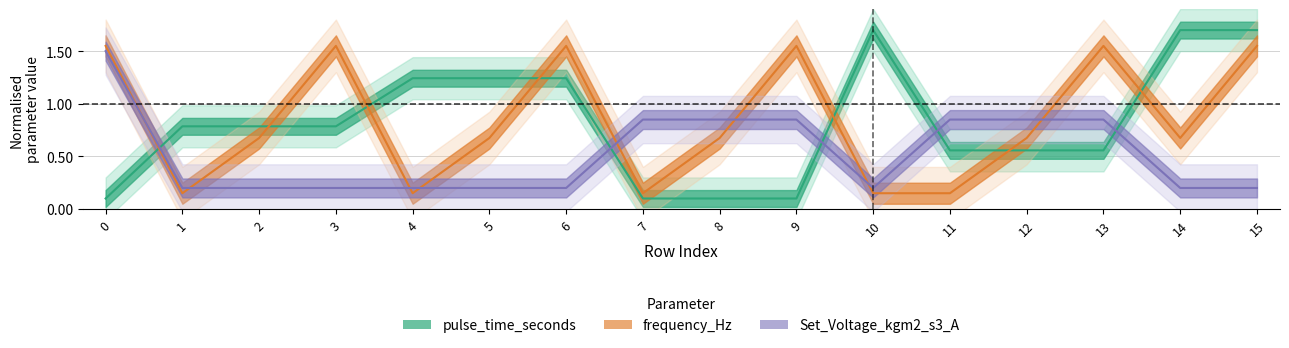

What is the sum of all frequency_Hz values?

13.4